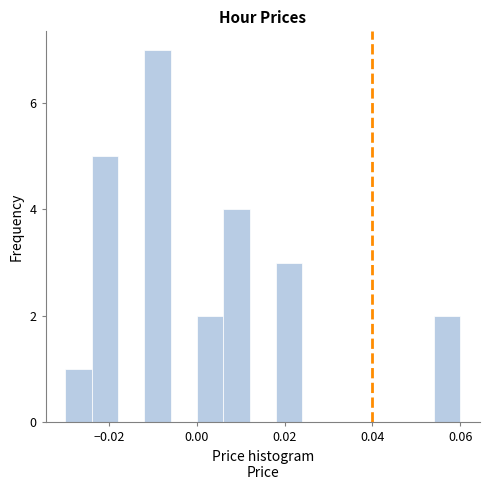

Read against the x-axis, roughly where is the centre of the tallest bar?

-0.008